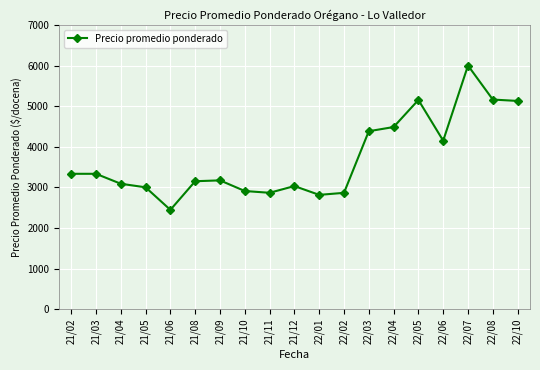

What is the difference between the values at 22/08 and 22/03?

780